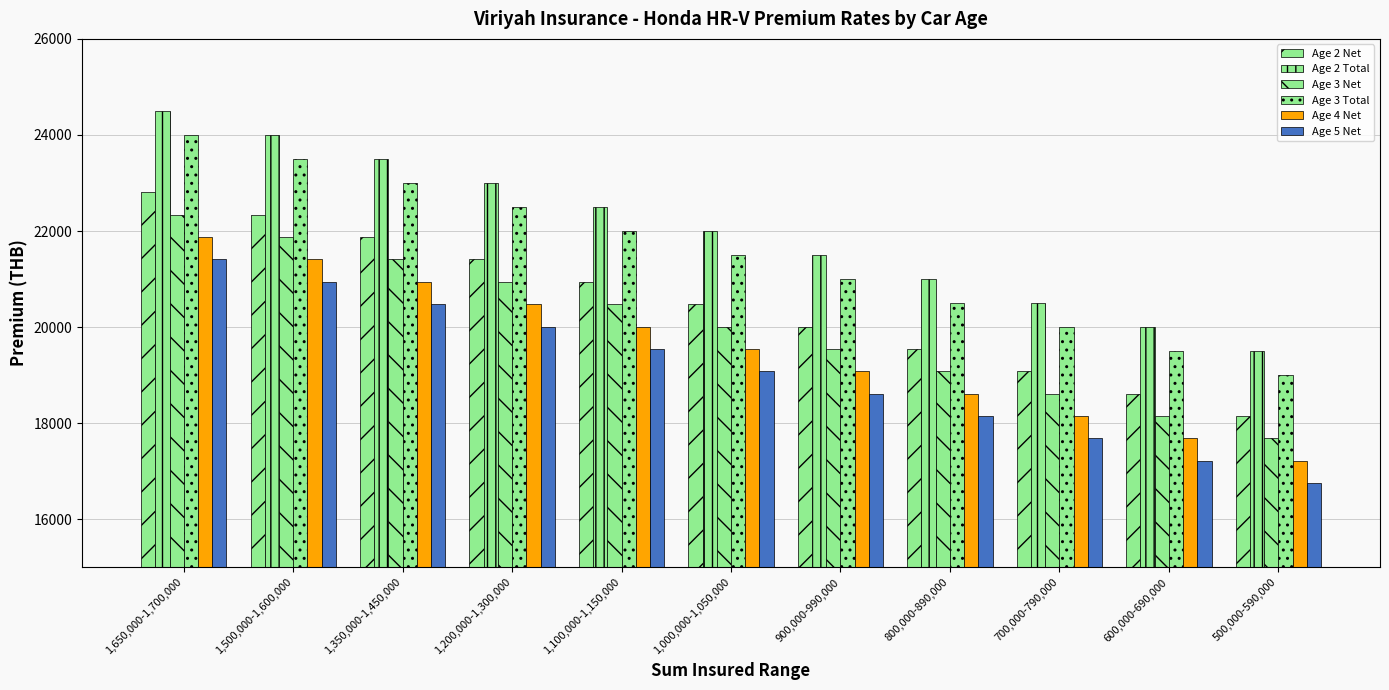

Are the bars grouped side by side (vs. stacked)?

Yes